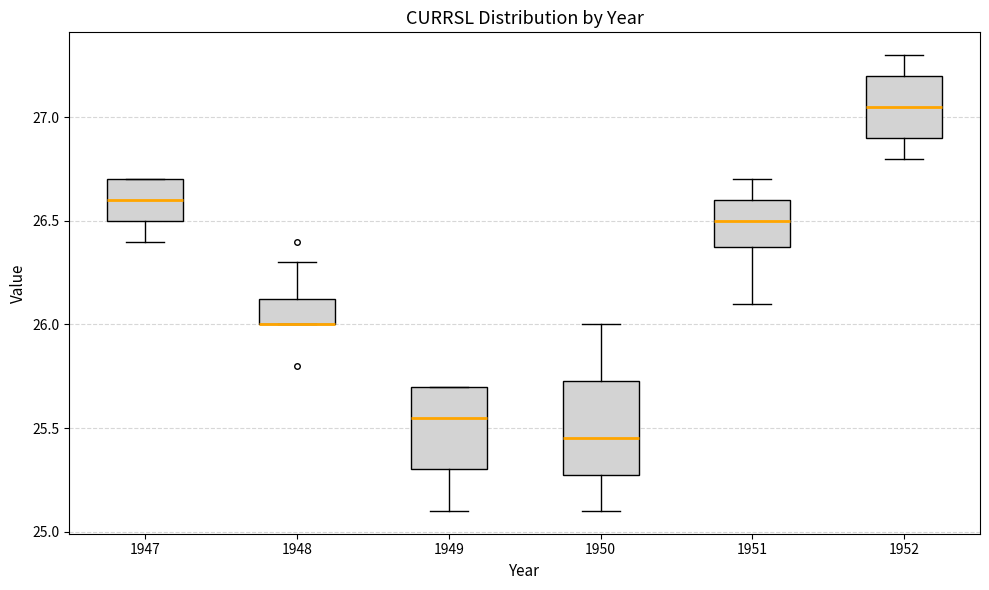

Reading left to right, read every box against the y-axis: the position of its median line, the range the box covers, and the ends of its whiskers. The values are not printed on the chart, so give them approximately, as read against the axis.

1947: median 26.60, box 26.50 to 26.70, whiskers 26.40 to 26.70
1948: median 26.00 (drawn on the box's lower edge), box 26.00 to 26.15, whiskers 26.00 to 26.30
1949: median 25.55, box 25.30 to 25.70, whiskers 25.10 to 25.70
1950: median 25.45, box 25.30 to 25.75, whiskers 25.10 to 26.00
1951: median 26.50, box 26.40 to 26.60, whiskers 26.10 to 26.70
1952: median 27.05, box 26.90 to 27.20, whiskers 26.80 to 27.30